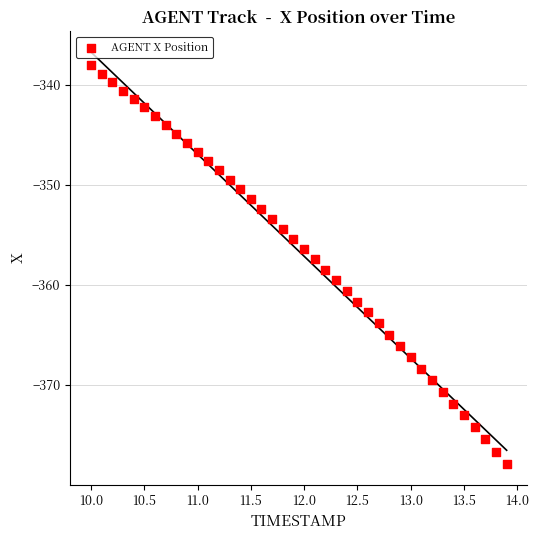

What is the range of Y values (max minus min)?

39.9